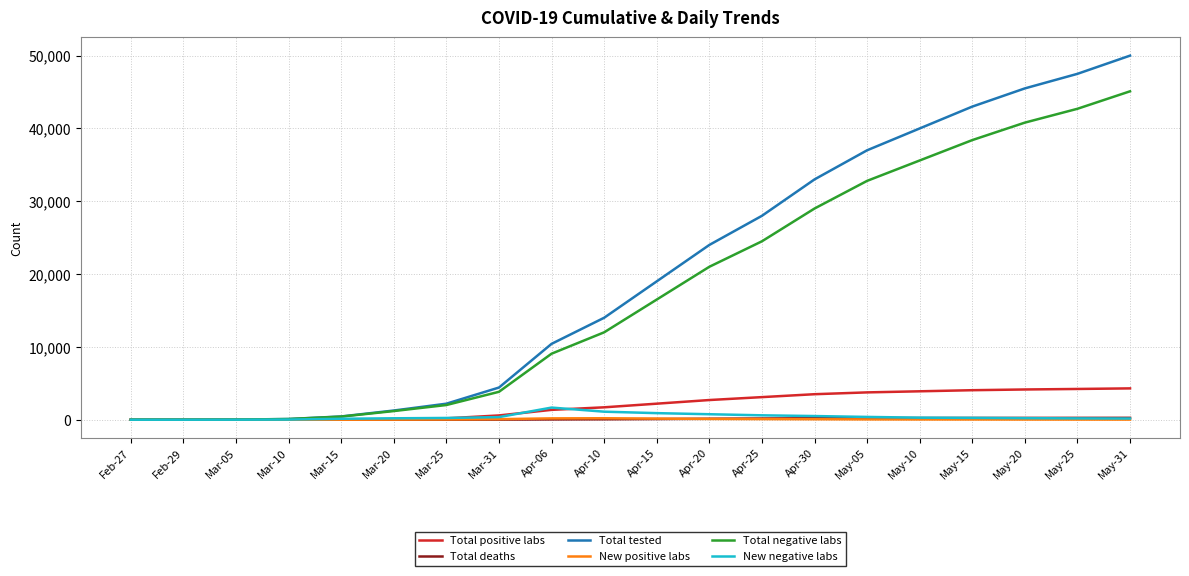

Is this an area chart (filled region under the line)?

No